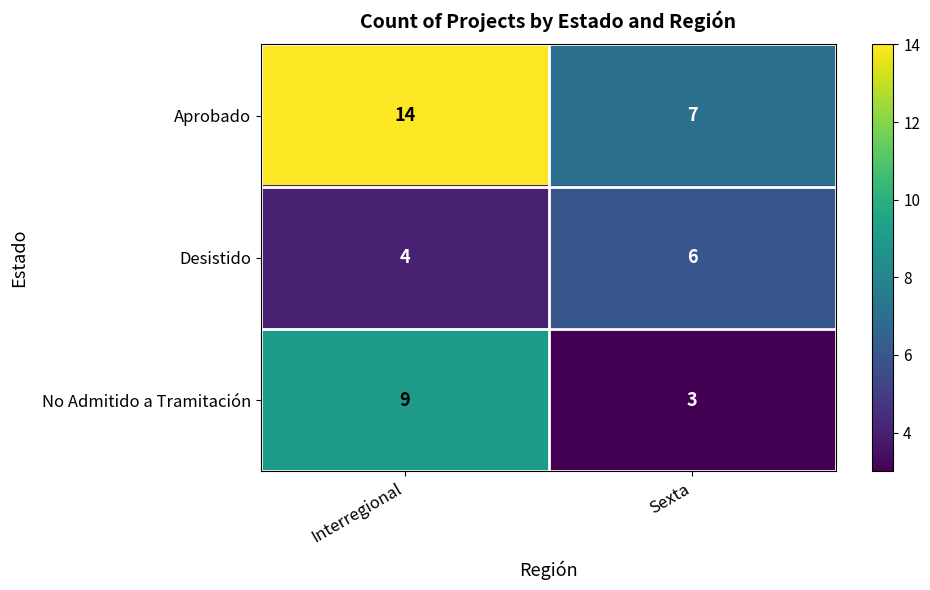

Reading left to right, what are all the values shown in this chart?

Aprobado: Interregional=14	Sexta=7
Desistido: Interregional=4	Sexta=6
No Admitido a Tramitación: Interregional=9	Sexta=3